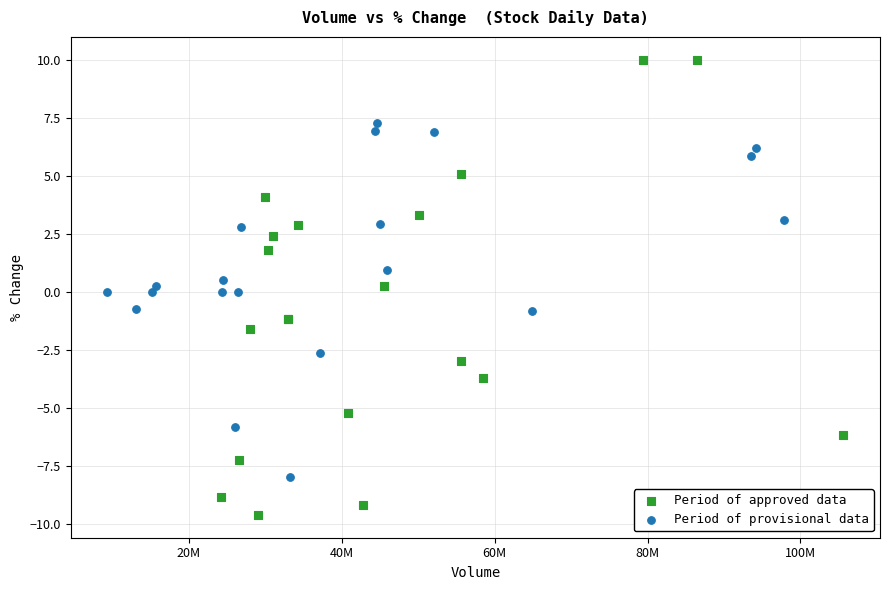

Which series has the largest Y range (max minus min)?

Period of approved data